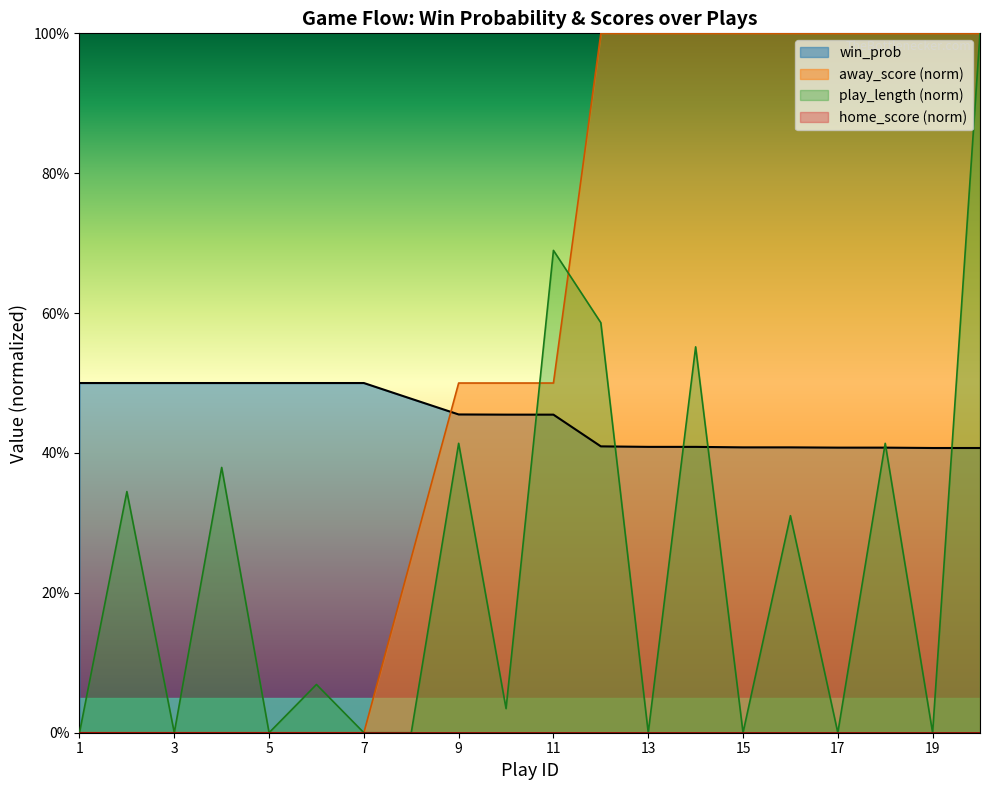

How many values in the away_score series exceed 0?

13